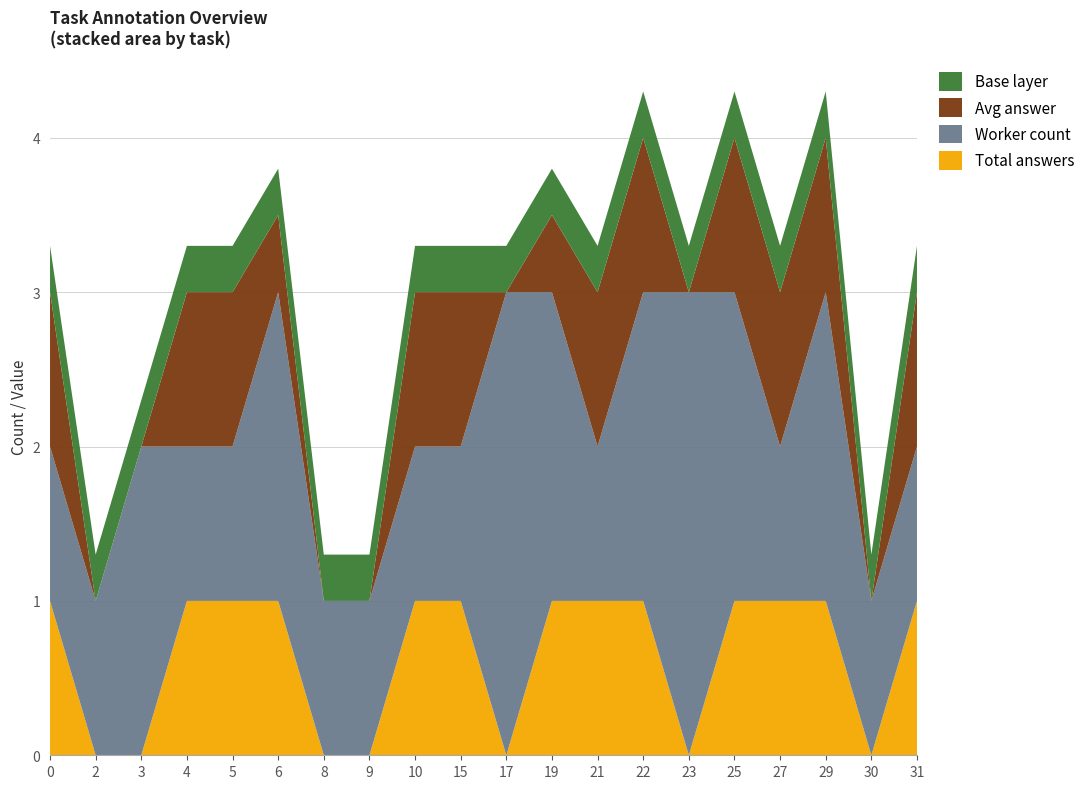

Reading left to right, transcribe all the data shown in this chart.

Total answers: 1.0	0.0	0.0	1.0	1.0	1.0	0.0	0.0	1.0	1.0	0.0	1.0	1.0	1.0	0.0	1.0	1.0	1.0	0.0	1.0
Worker count: 1.0	1.0	2.0	1.0	1.0	2.0	1.0	1.0	1.0	1.0	3.0	2.0	1.0	2.0	3.0	2.0	1.0	2.0	1.0	1.0
Avg answer: 1.0	0.0	0.0	1.0	1.0	0.5	0.0	0.0	1.0	1.0	0.0	0.5	1.0	1.0	0.0	1.0	1.0	1.0	0.0	1.0
Task index: 0.0	2.0	3.0	4.0	5.0	6.0	8.0	9.0	10.0	15.0	17.0	19.0	21.0	22.0	23.0	25.0	27.0	29.0	30.0	31.0